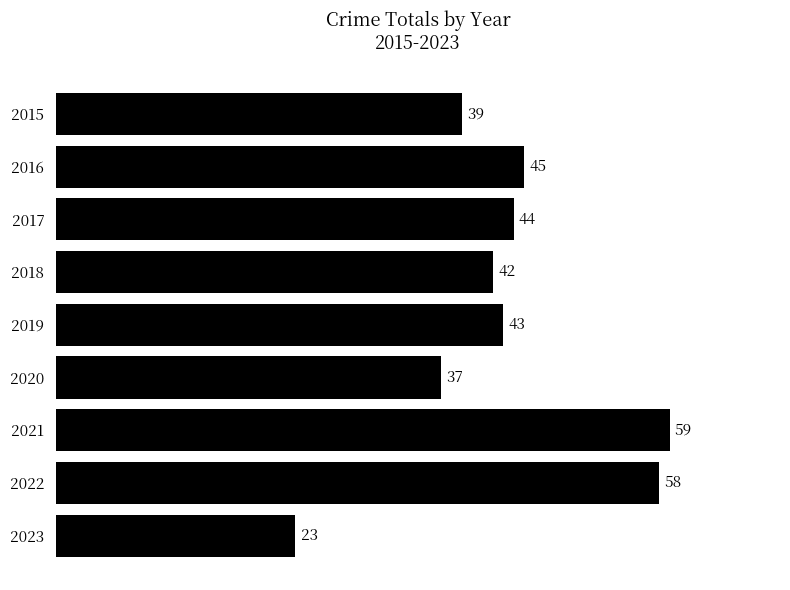

How many bars are there in total?

9